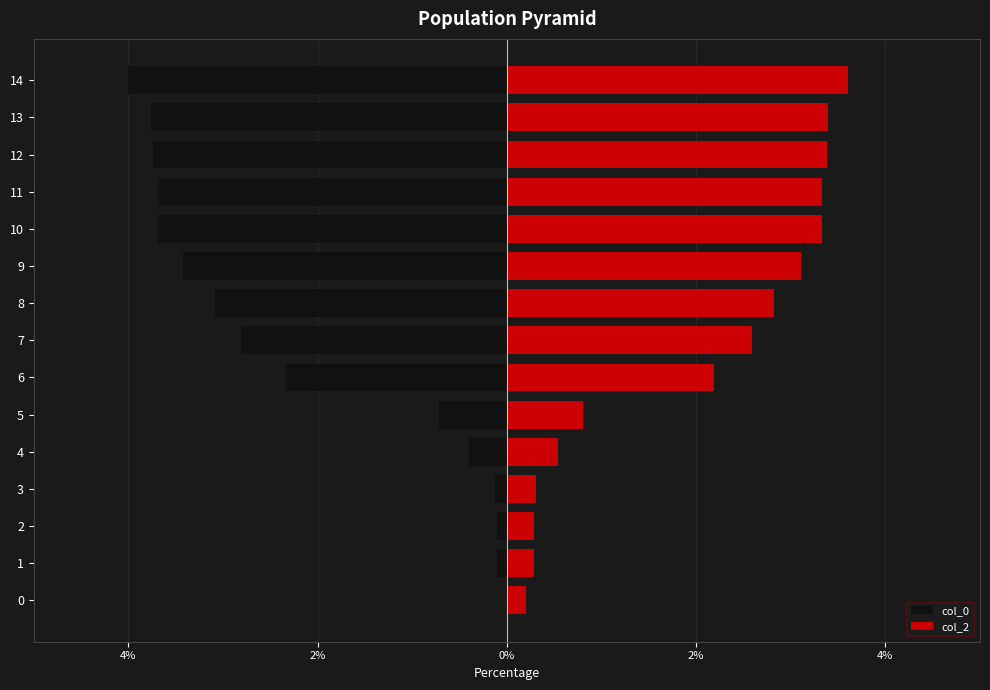

What is the minimum value for col_0?

-4.0